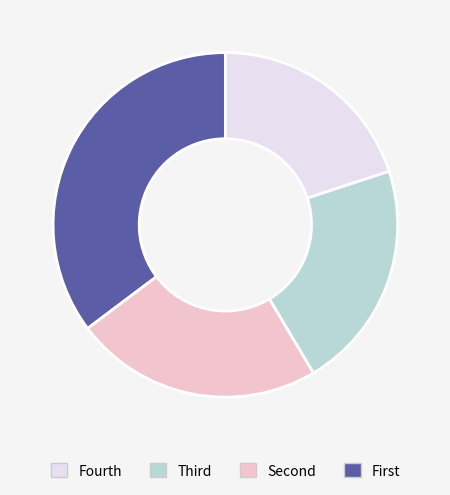

Is there a majority slice in this chart?

No